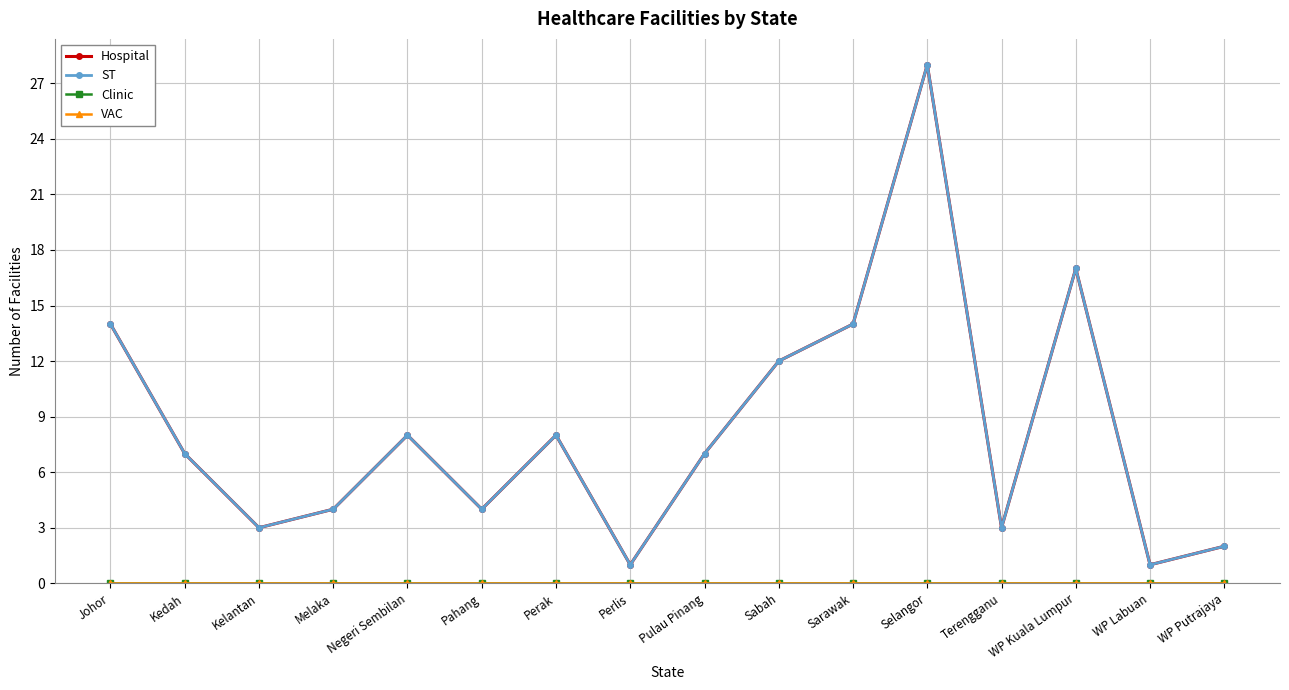

Is this an area chart (filled region under the line)?

No